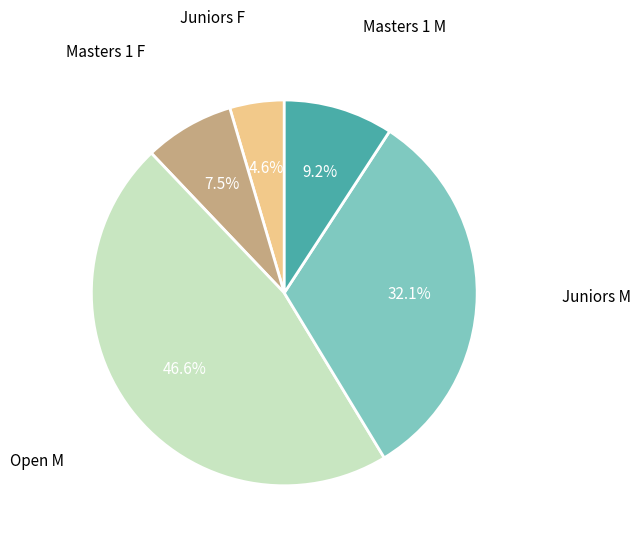

How many segments does this pie chart have?

5